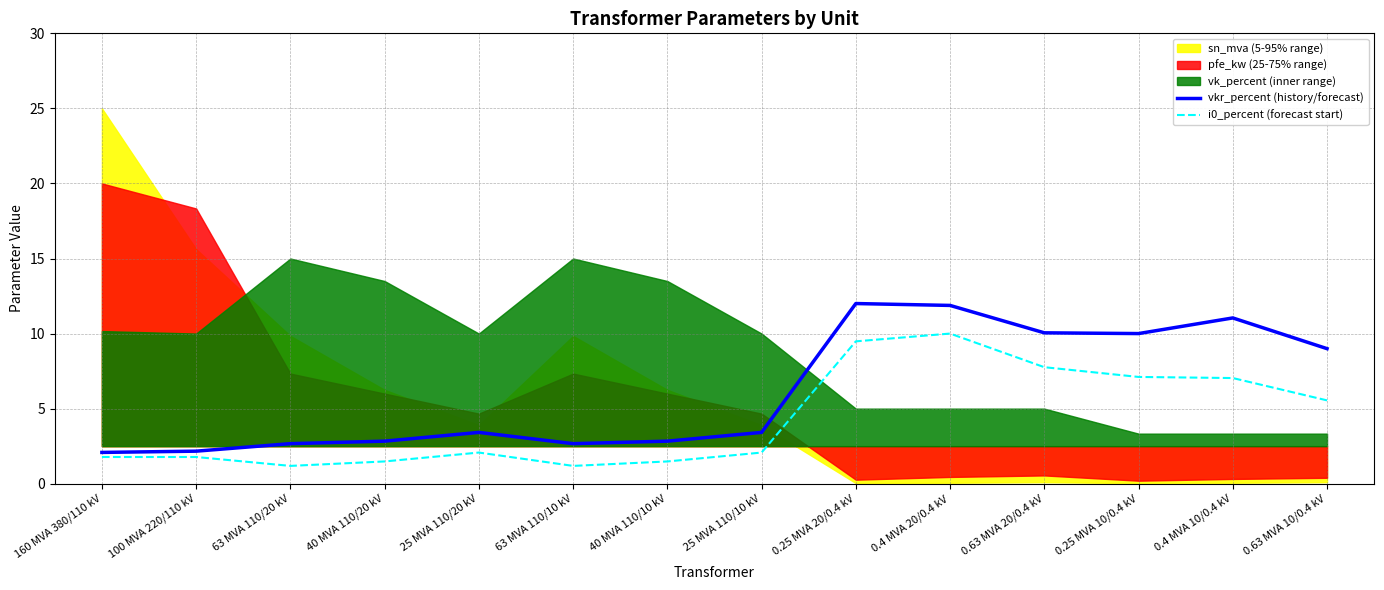

Between 25 MVA 110/20 kV and 63 MVA 110/10 kV, which is larger?

25 MVA 110/20 kV